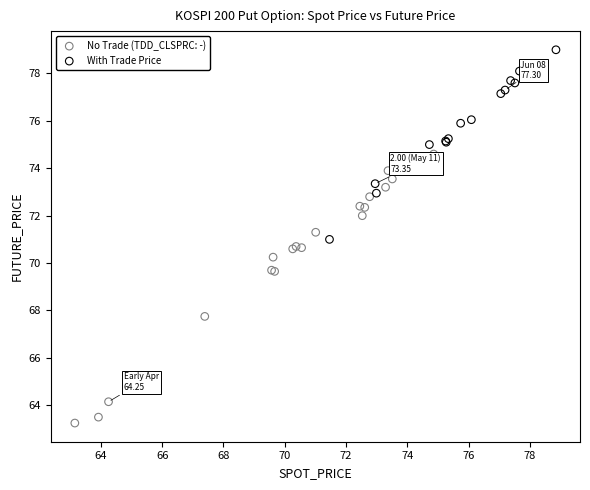

Which series contains the highest Y value?

With Trade Price